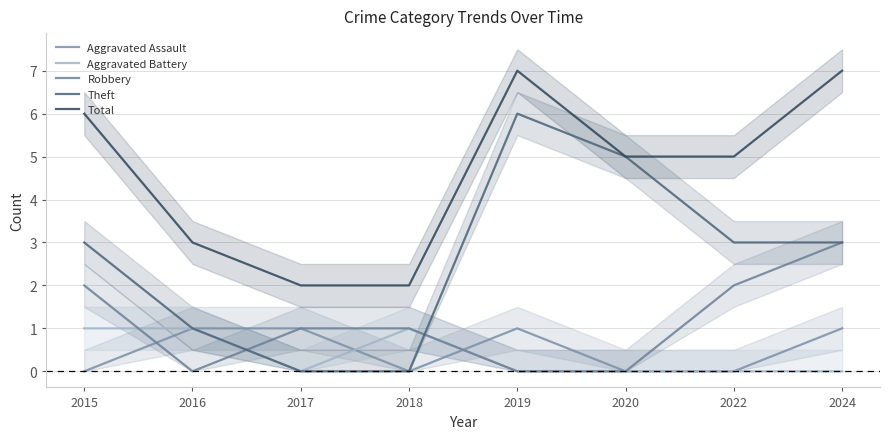

What are all the series names shown in the legend?

Aggravated Assault, Aggravated Battery, Robbery, Theft, Total